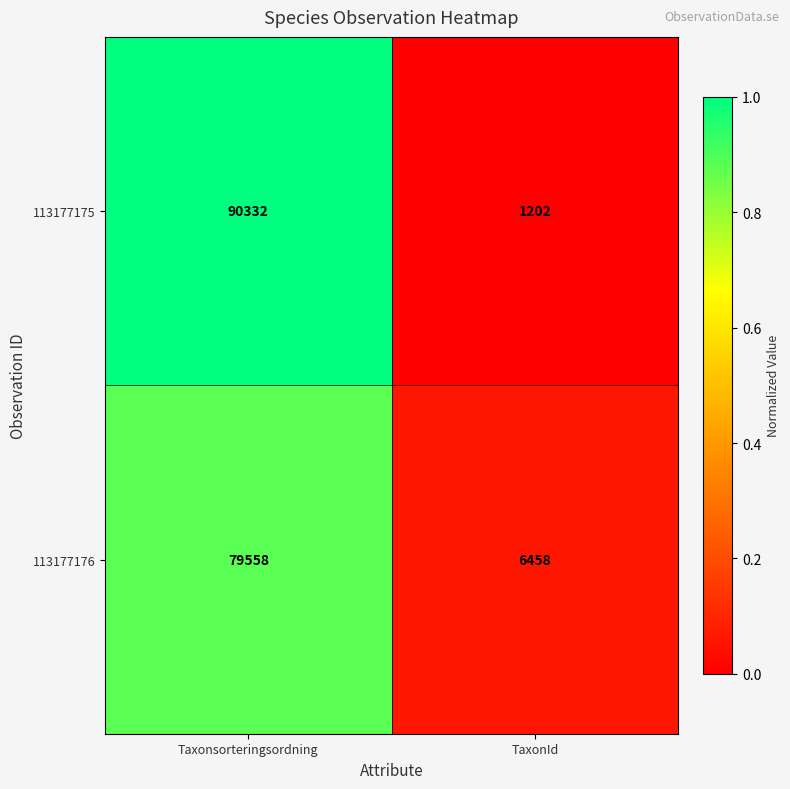

What is the minimum value shown in the chart?

1202